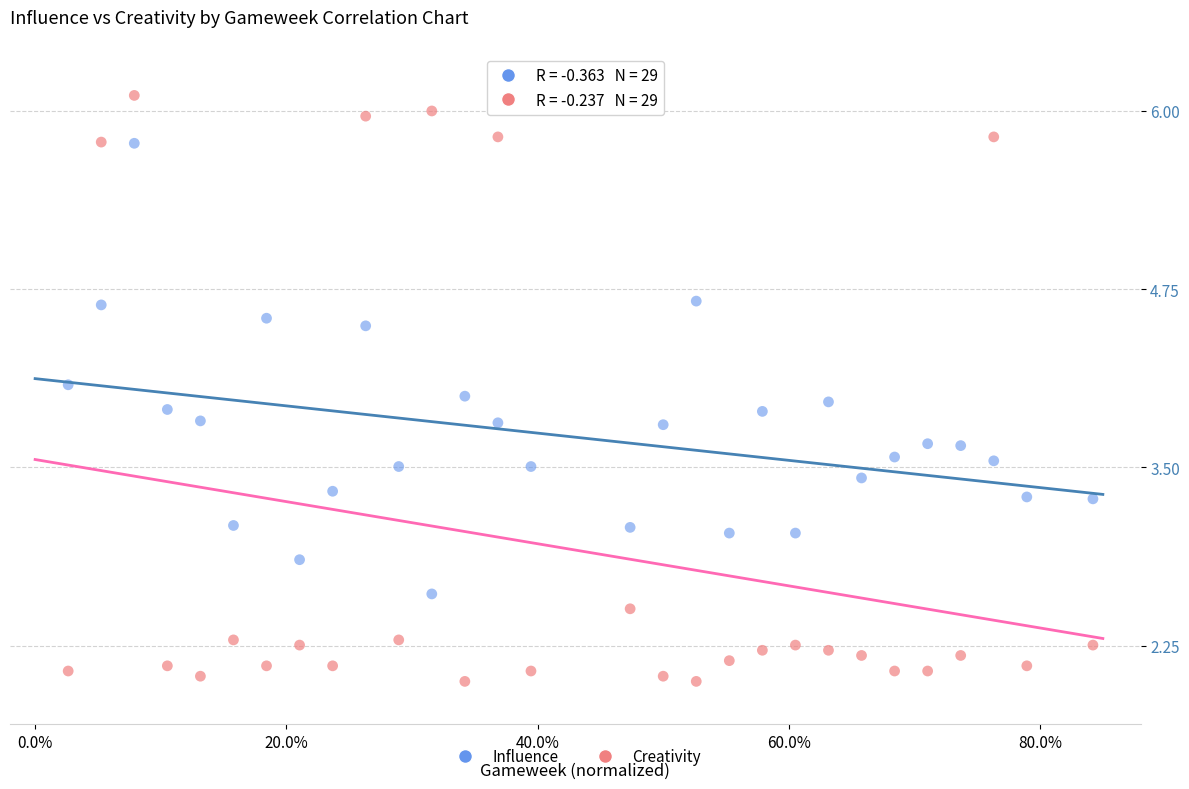

Across all data points, what is the range of Y values (max minus min)?

4.1